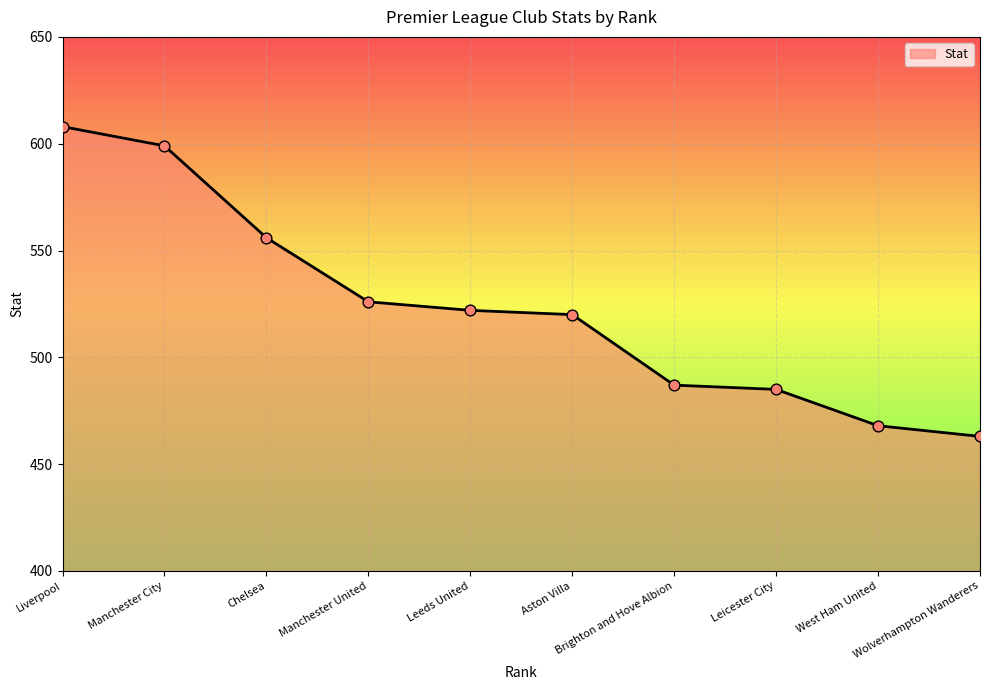

Between Aston Villa and Manchester United, which is larger?

Manchester United